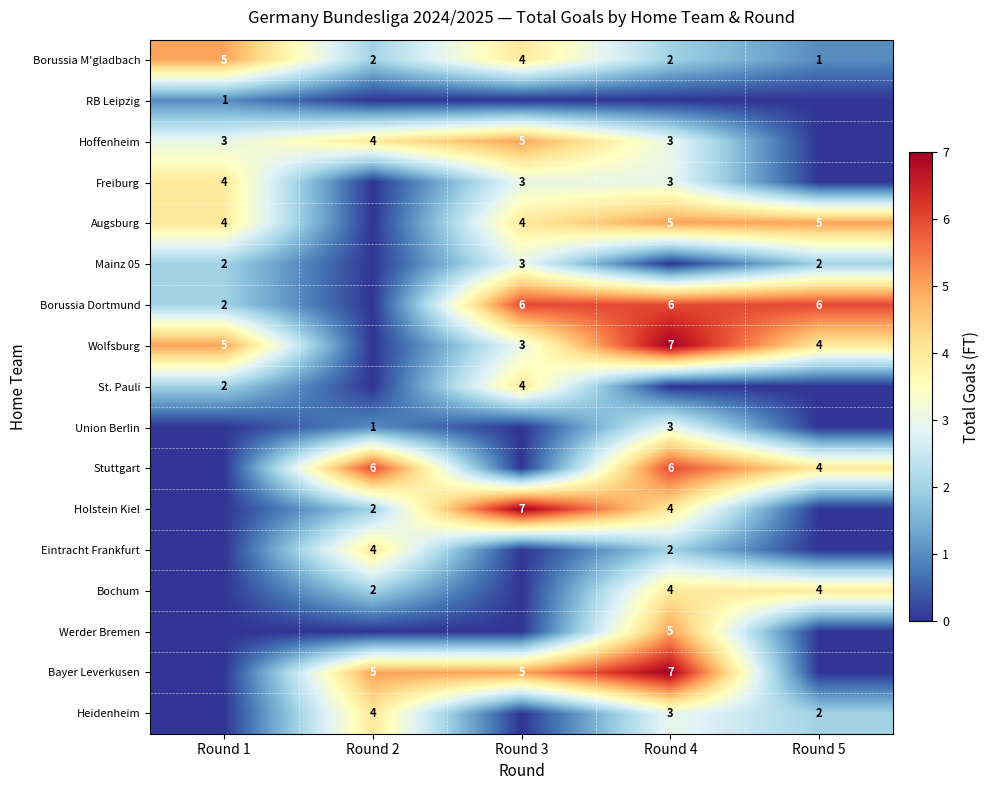

The Freiburg series shows 3 at Round 4. True or false?

True